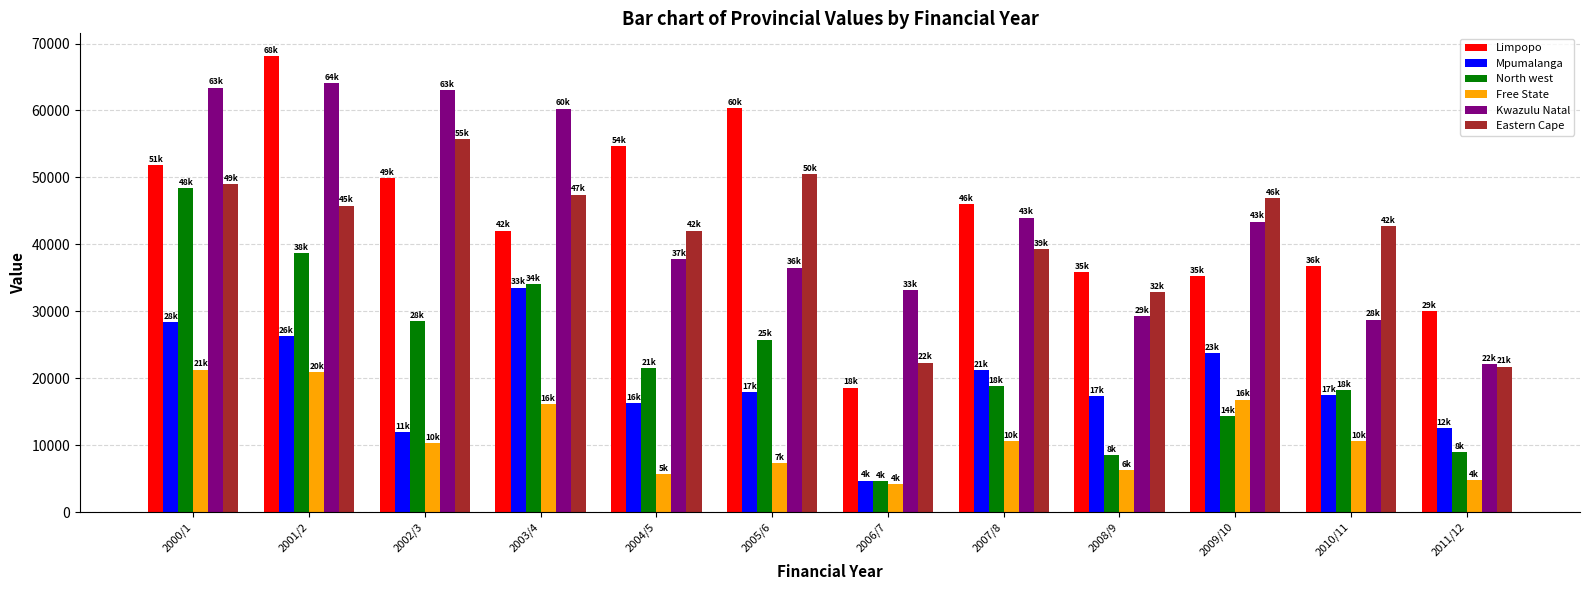

Are the bars horizontal?

No